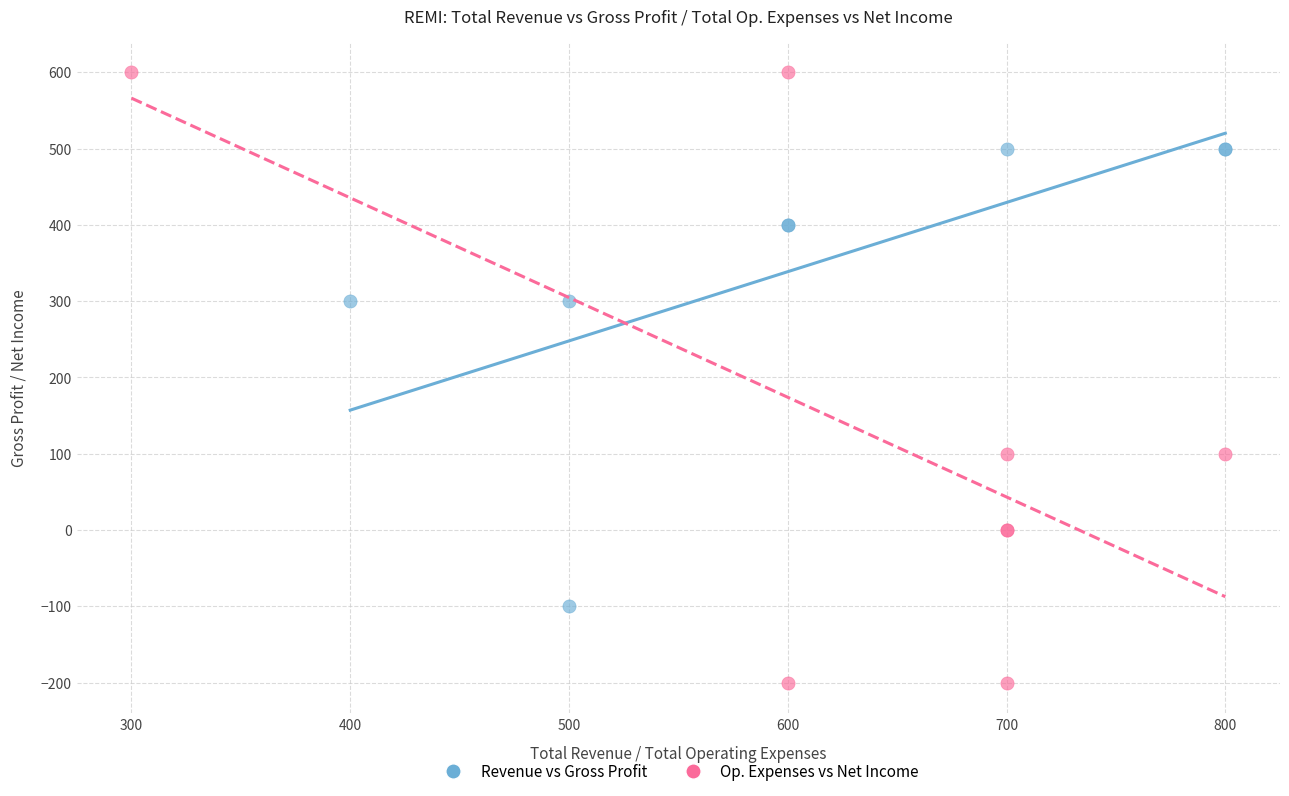

Which series has the widest spread of Y values?

Op. Expenses vs Net Income